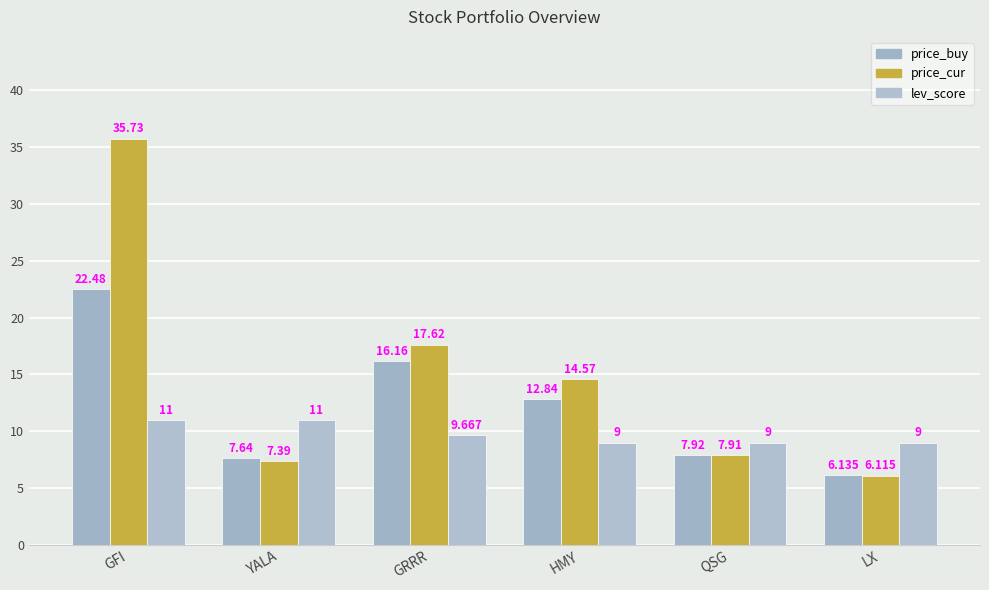

What position from the left is GRRR?

3